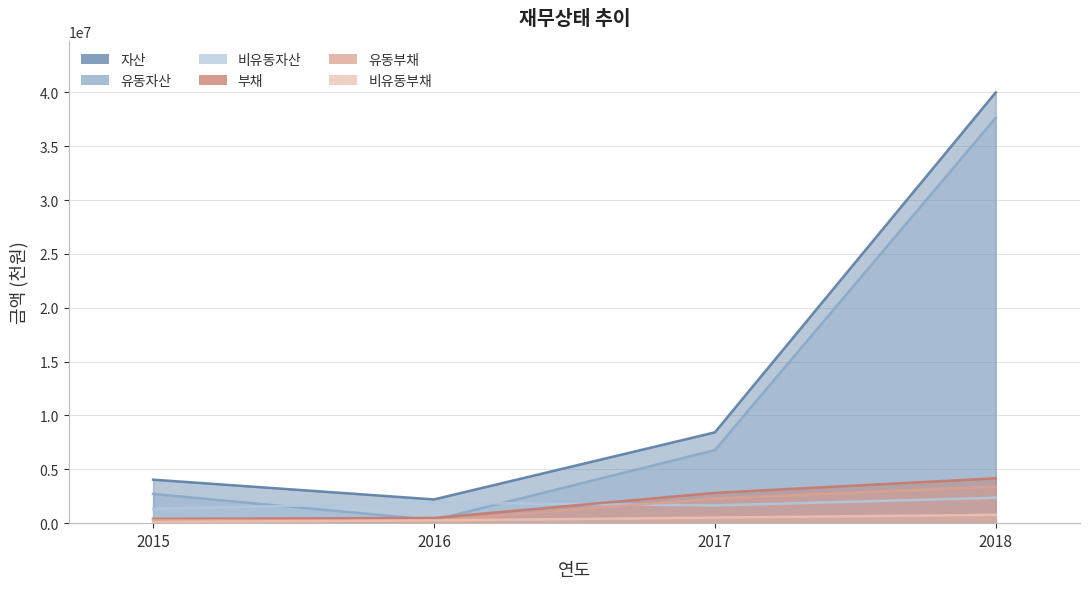

At which category does the chart reach its minimum across all series?

2015